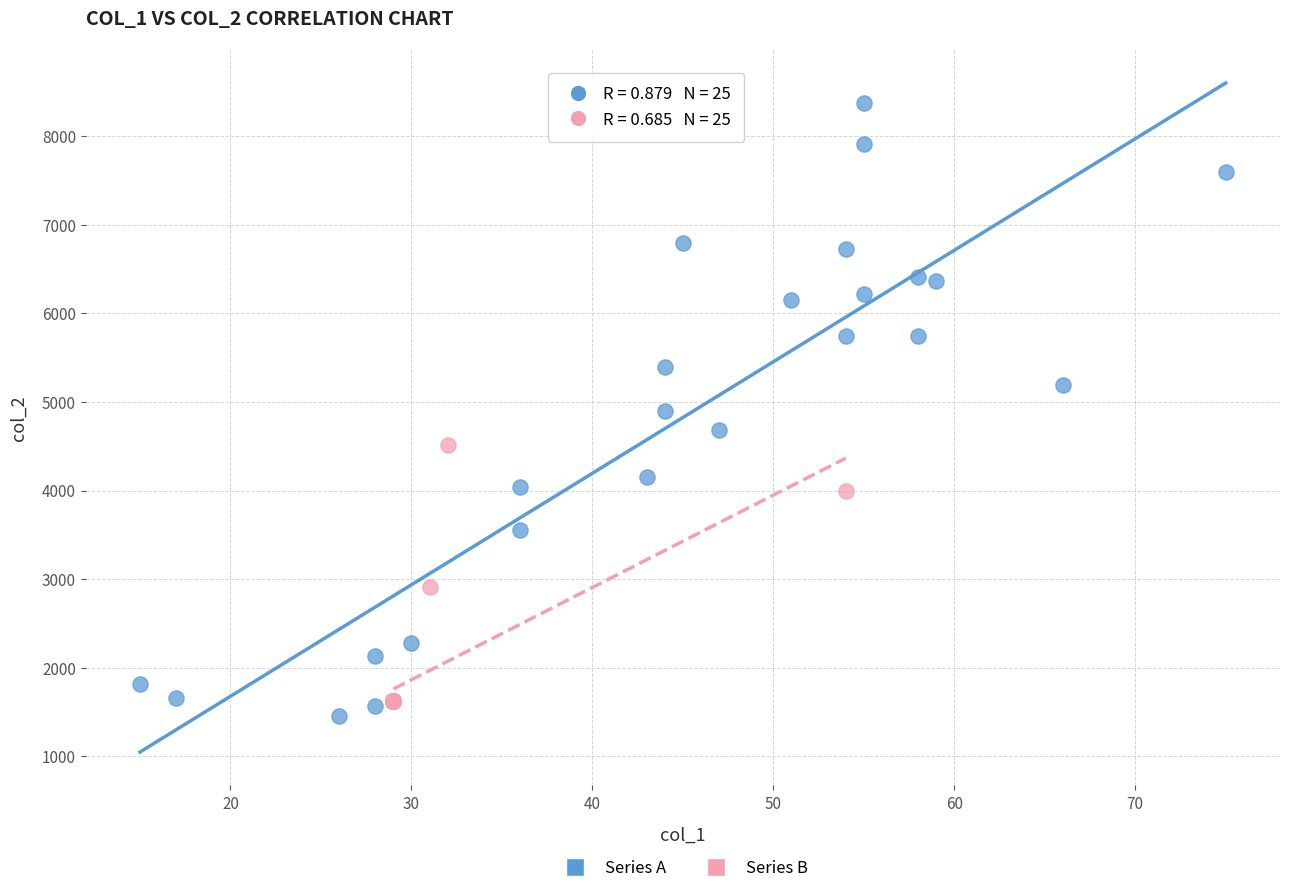

Which series contains the lowest Y value?

Series A